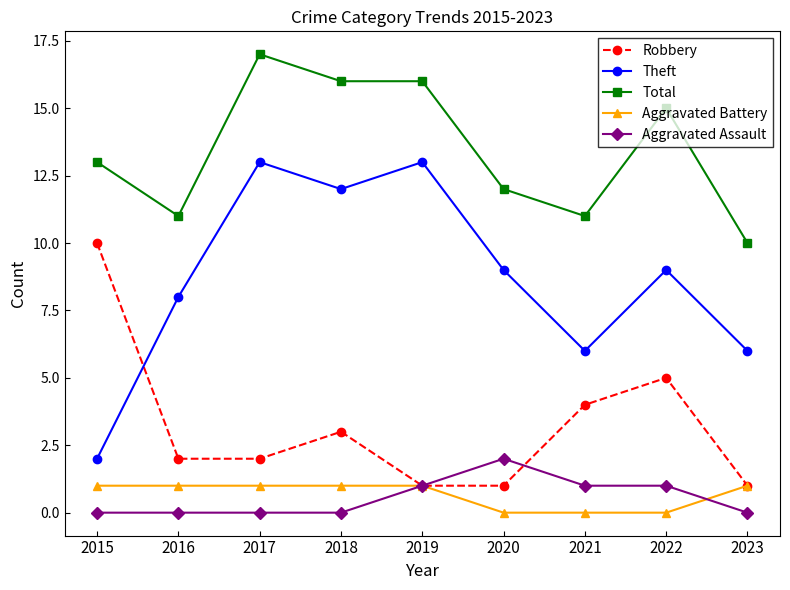

Is this an area chart (filled region under the line)?

No